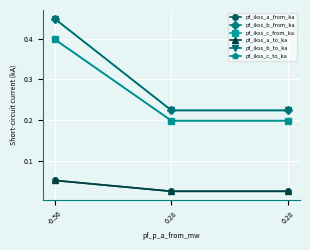

What is the spread (max minus min) of values at -0.56?

0.4